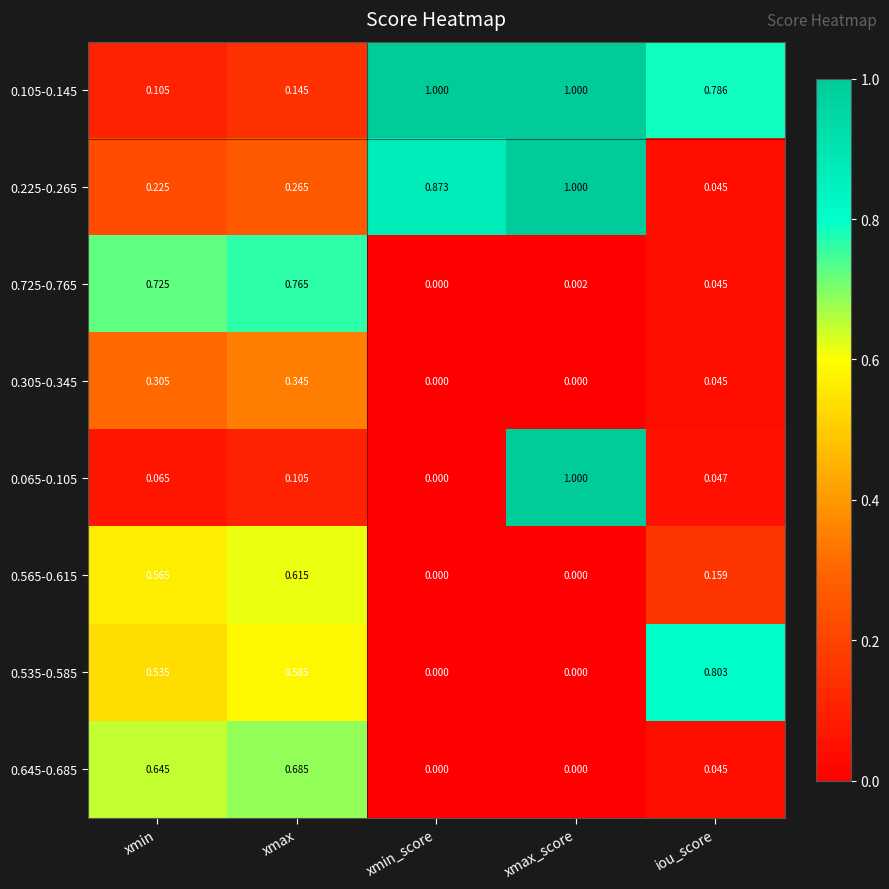

Is the value of 0.725-0.765 at iou_score greater than the value of 0.535-0.585 at xmax_score?

Yes